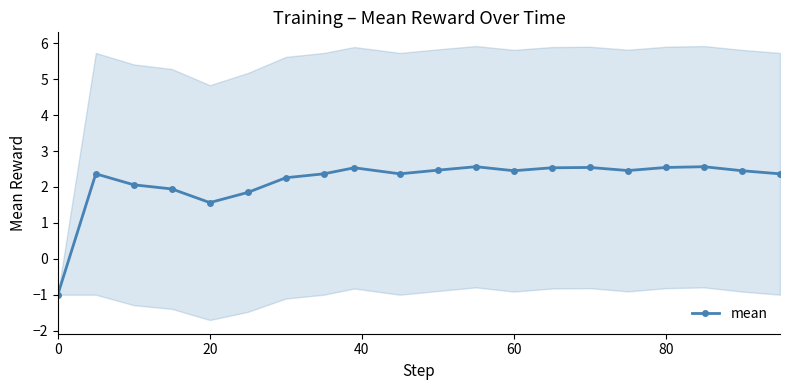

How many lines are shown in the chart?

1